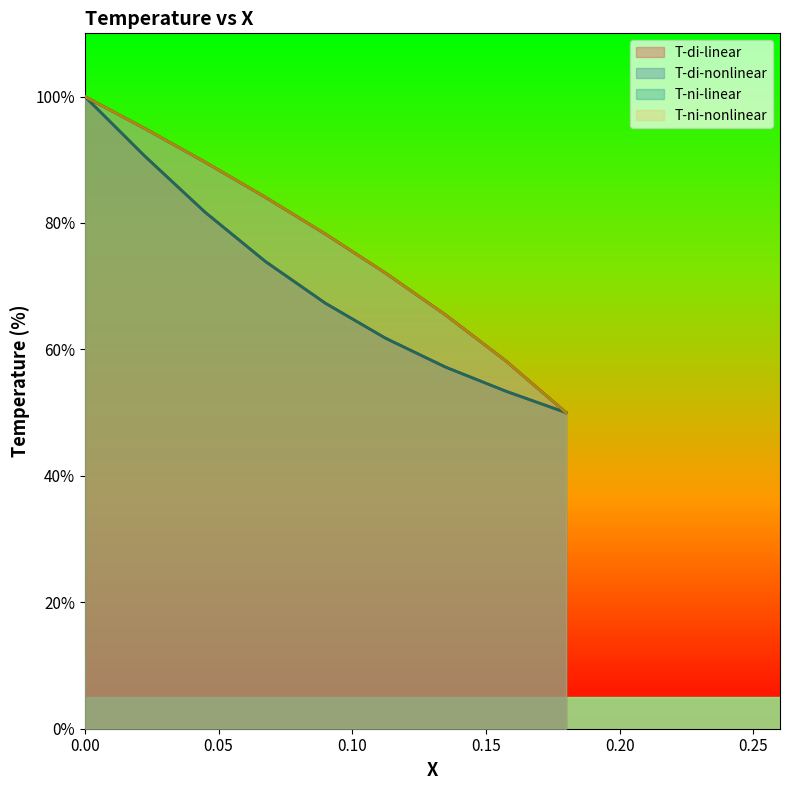

Rank the series at 0.135 from lowest to highest value.

T-di-linear, T-ni-linear, T-ni-nonlinear, T-di-nonlinear